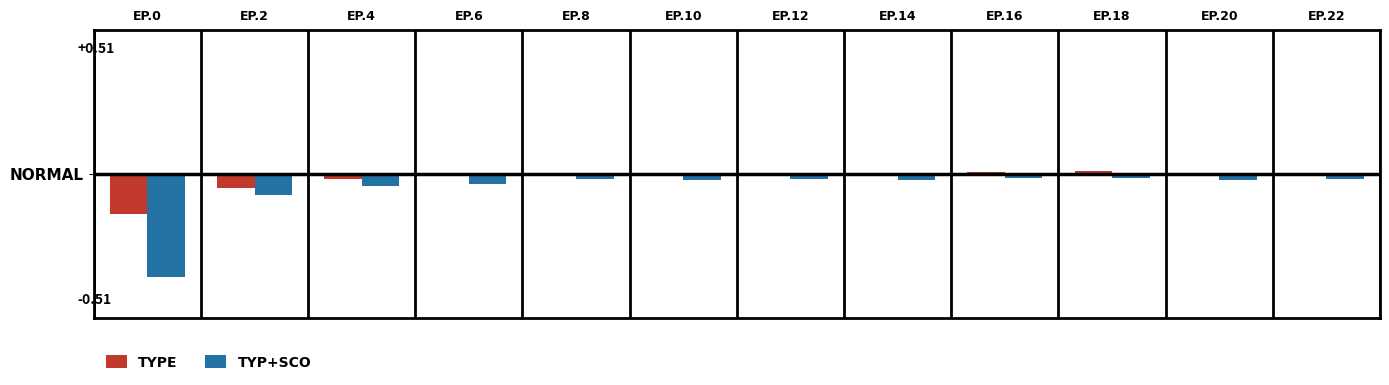

Are the bars horizontal?

No